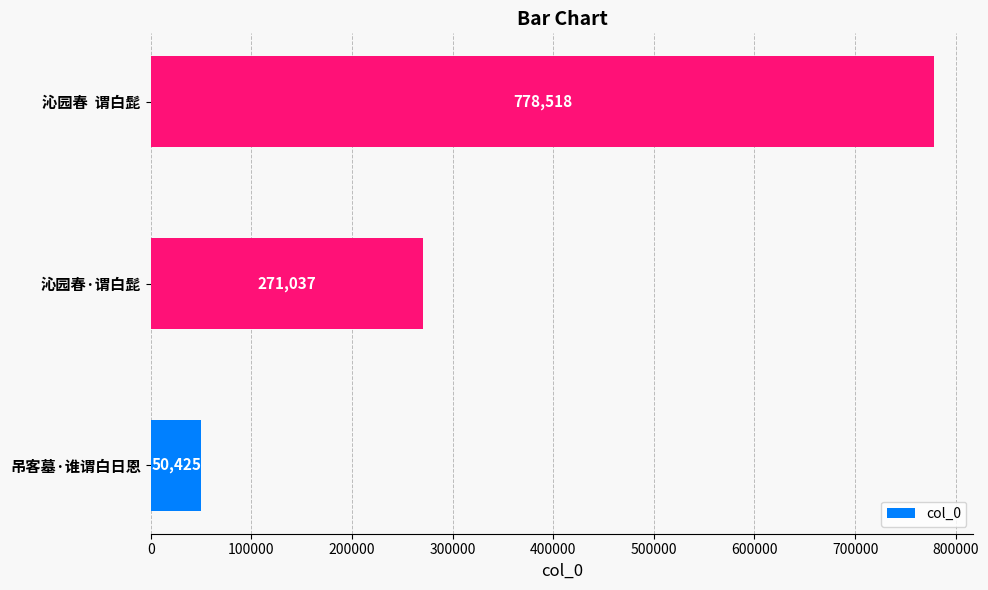

What is the sum of all values?

1099980